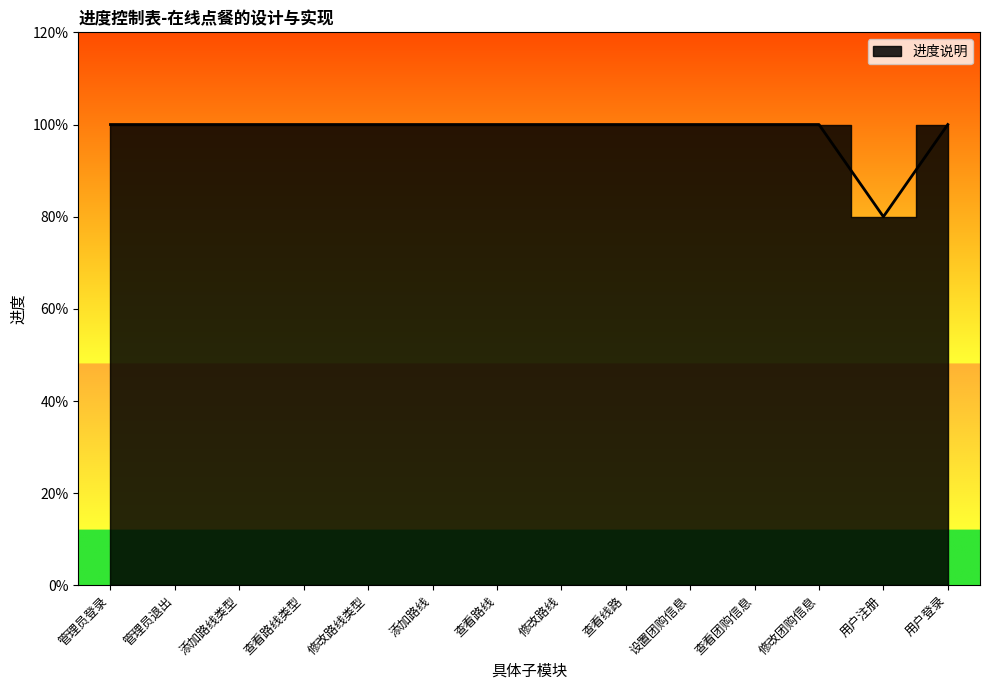

Is it true that the value at 用户注册 is 1.3?

False